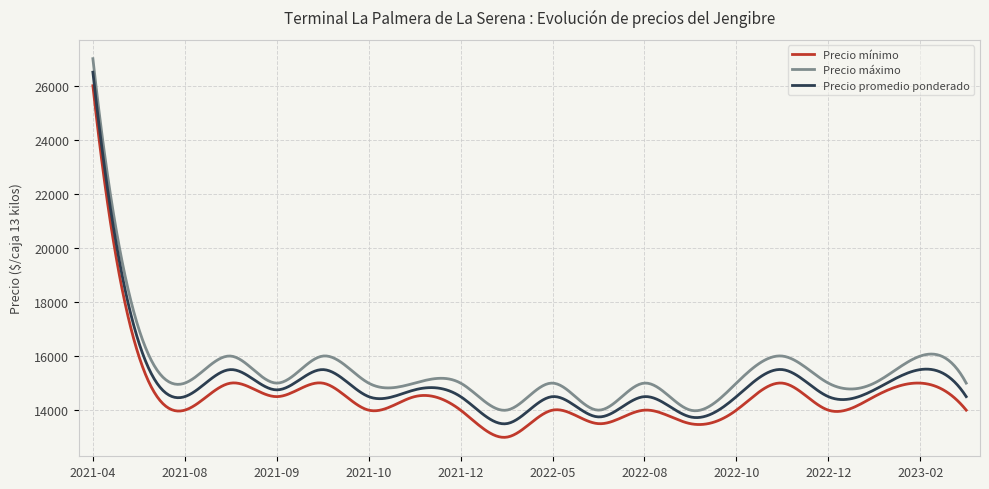

What is the lowest value of the Precio máximo series?

13977.6